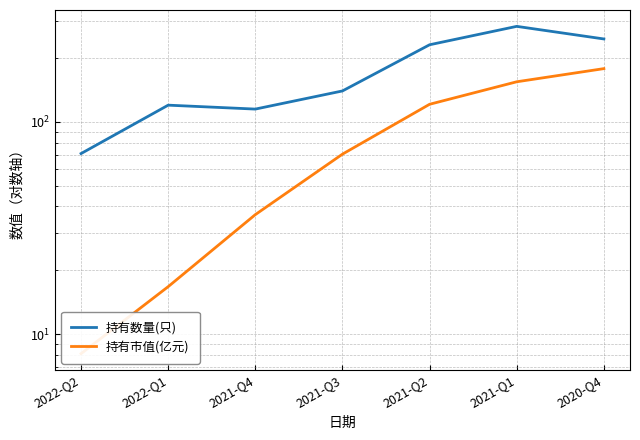

Between 2021-Q1 and 2020-Q4, which is larger?

2021-Q1